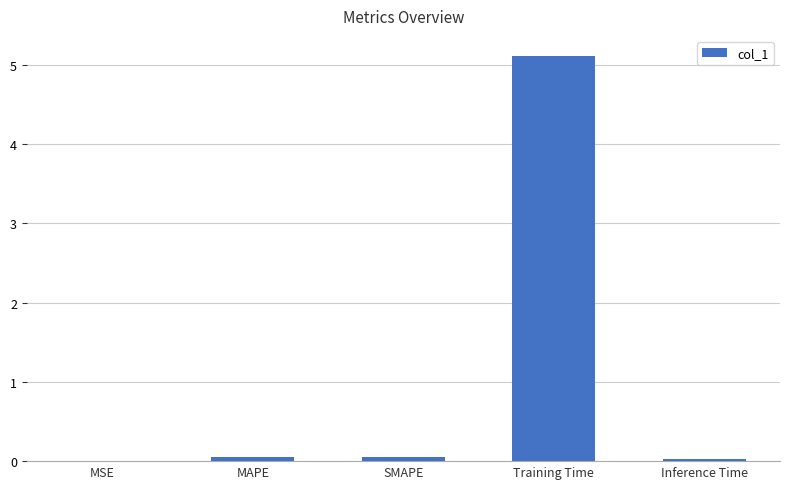

What is the maximum value shown in the chart?

5.1